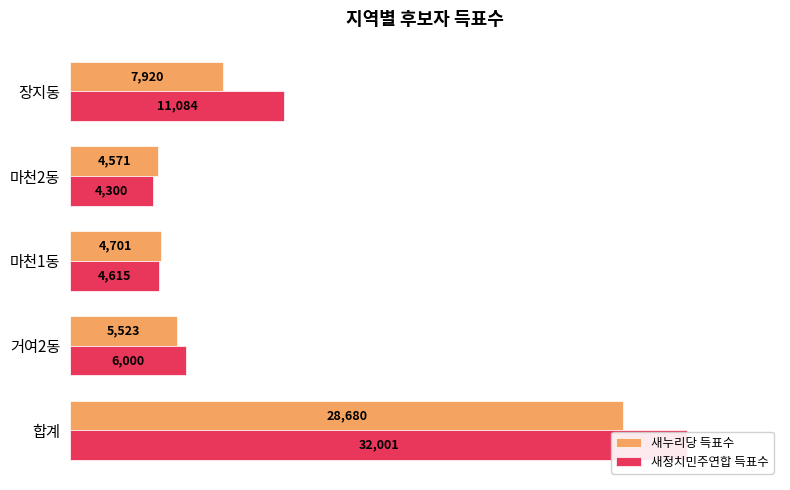

Which series has the largest total across all categories?

새정치민주연합 득표수